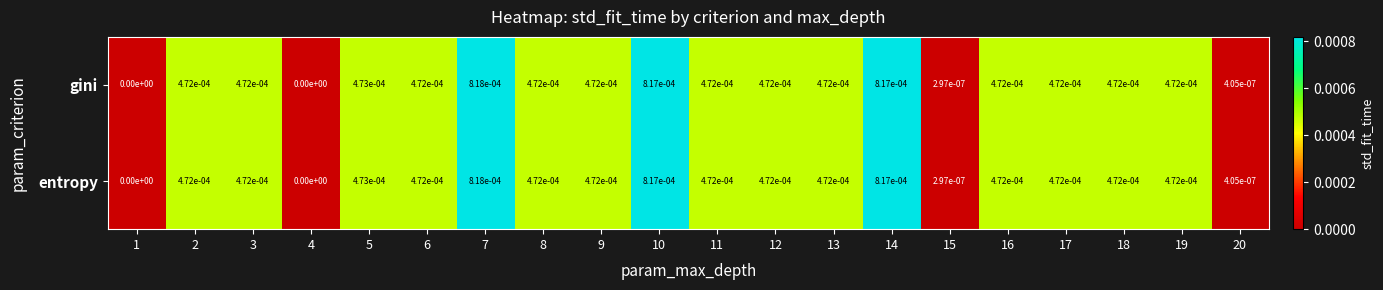

How many distinct data groups are displayed?

2